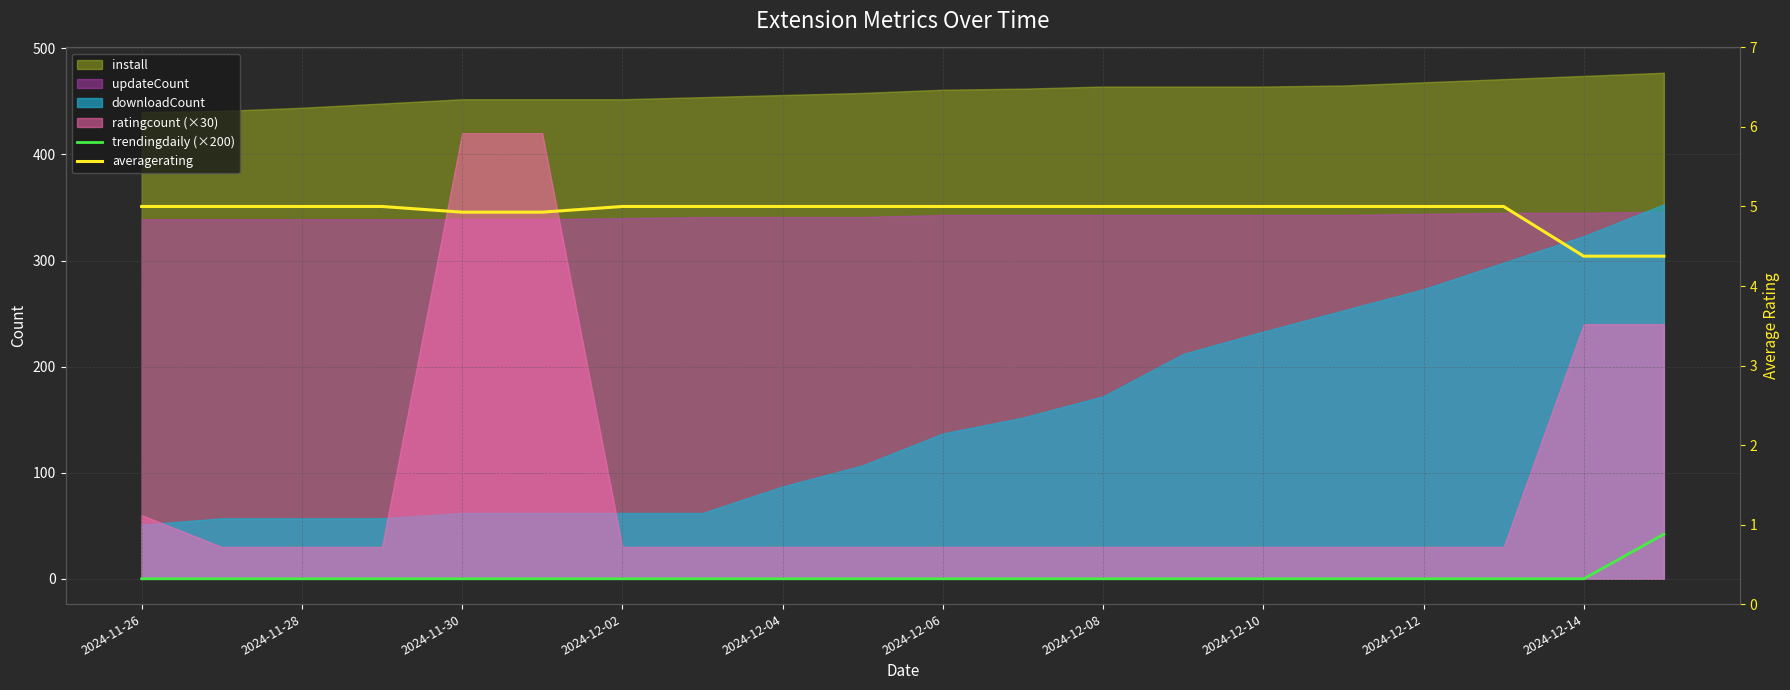

At which category does the chart reach its peak across all series?

19